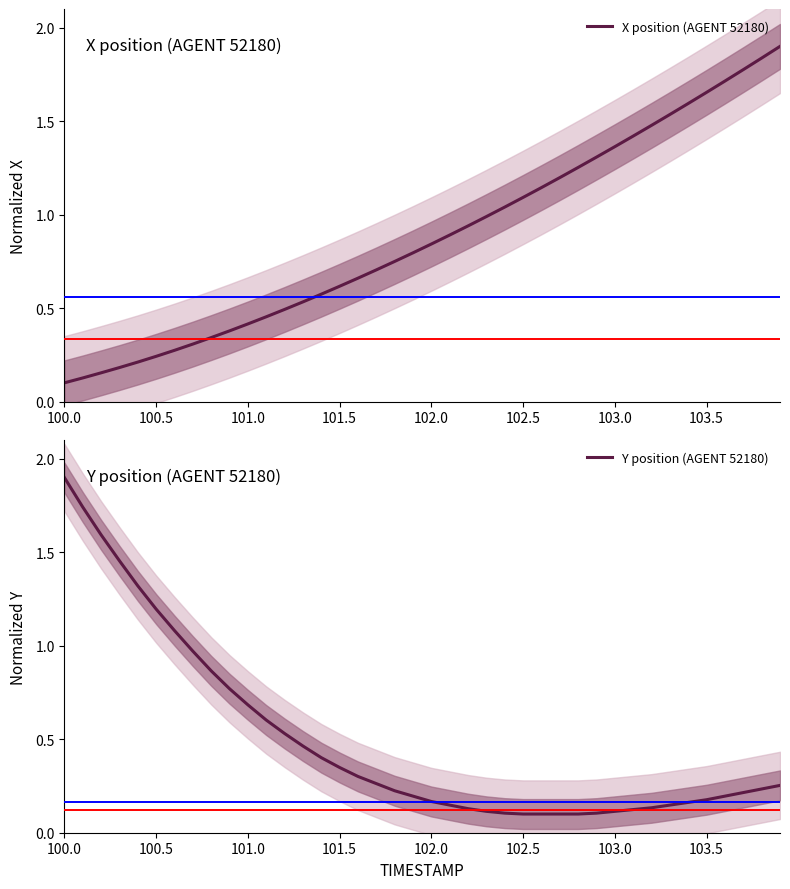

At how many categories does at least one series exceed 0?

40